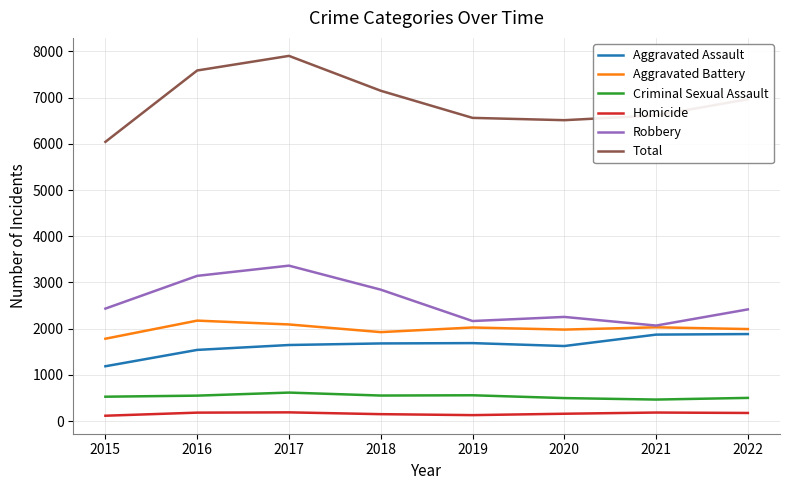

List the series in order of their peak value, lowest first.

Homicide, Criminal Sexual Assault, Aggravated Assault, Aggravated Battery, Robbery, Total